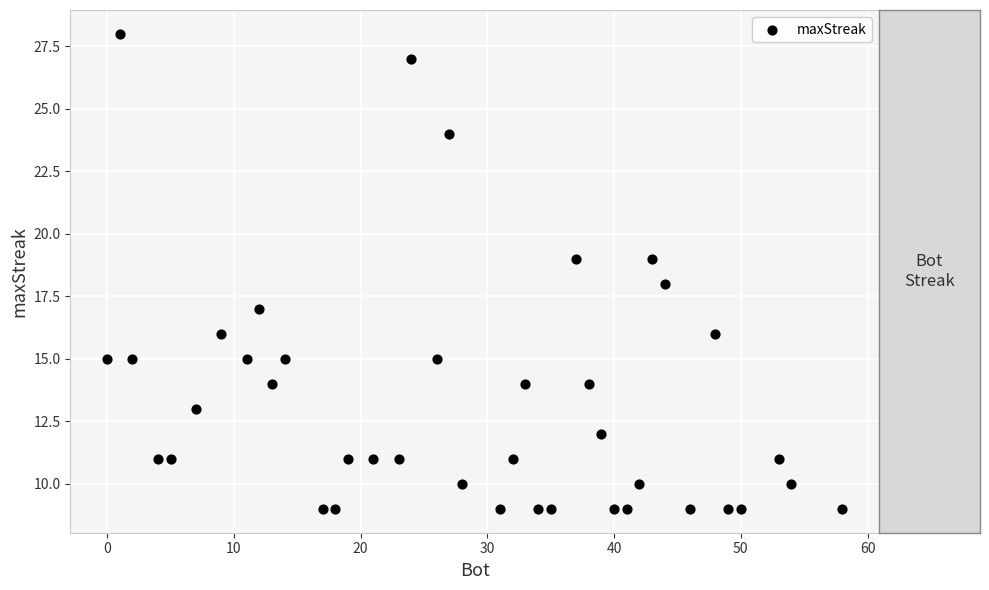

What is the range of Y values (max minus min)?

19